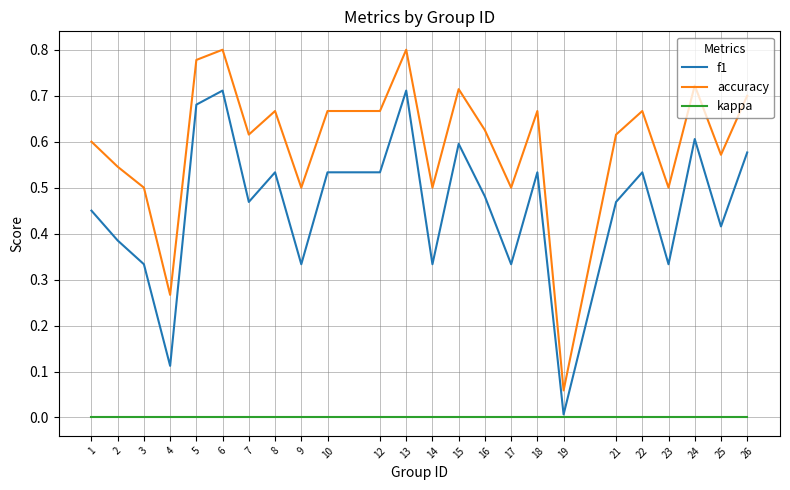

The accuracy series shows 0.3 at 15. True or false?

False